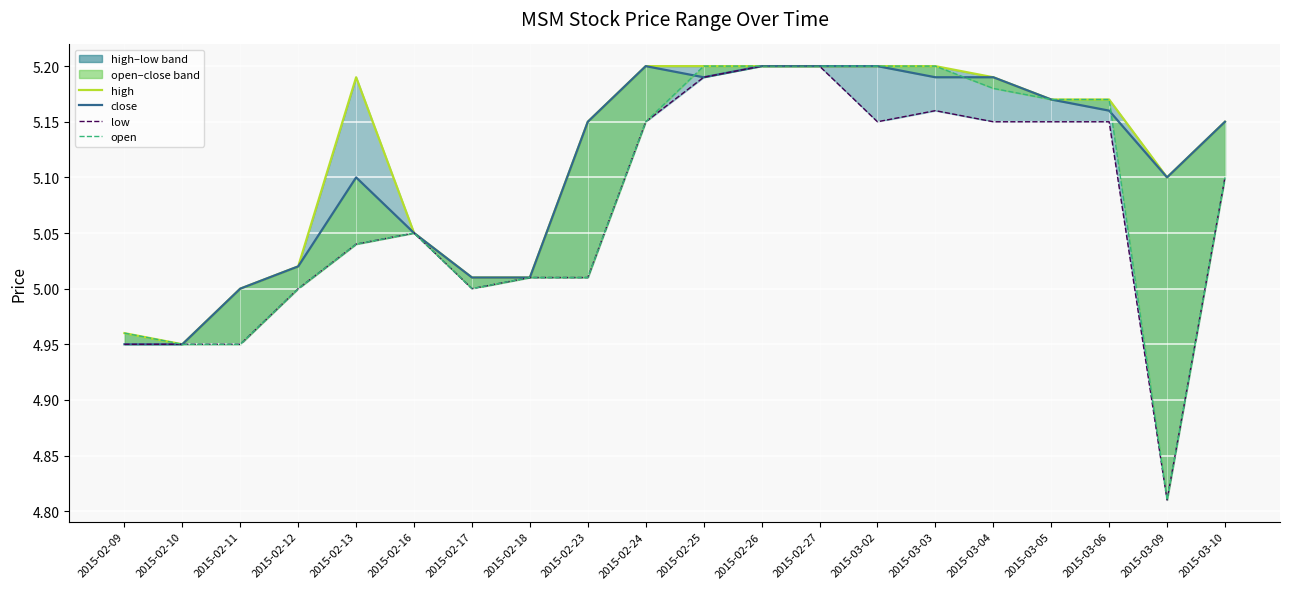

Reading left to right, extract all data points from this chart.

high_line: 5.0	5.0	5.0	5.0	5.2	5.0	5.0	5.0	5.2	5.2	5.2	5.2	5.2	5.2	5.2	5.2	5.2	5.2	5.1	5.2
close_line: 5.0	5.0	5.0	5.0	5.1	5.0	5.0	5.0	5.2	5.2	5.2	5.2	5.2	5.2	5.2	5.2	5.2	5.2	5.1	5.2
low_line: 5.0	5.0	5.0	5.0	5.0	5.0	5.0	5.0	5.0	5.2	5.2	5.2	5.2	5.2	5.2	5.2	5.2	5.2	4.8	5.1
open_line: 5.0	5.0	5.0	5.0	5.0	5.0	5.0	5.0	5.0	5.2	5.2	5.2	5.2	5.2	5.2	5.2	5.2	5.2	4.8	5.1